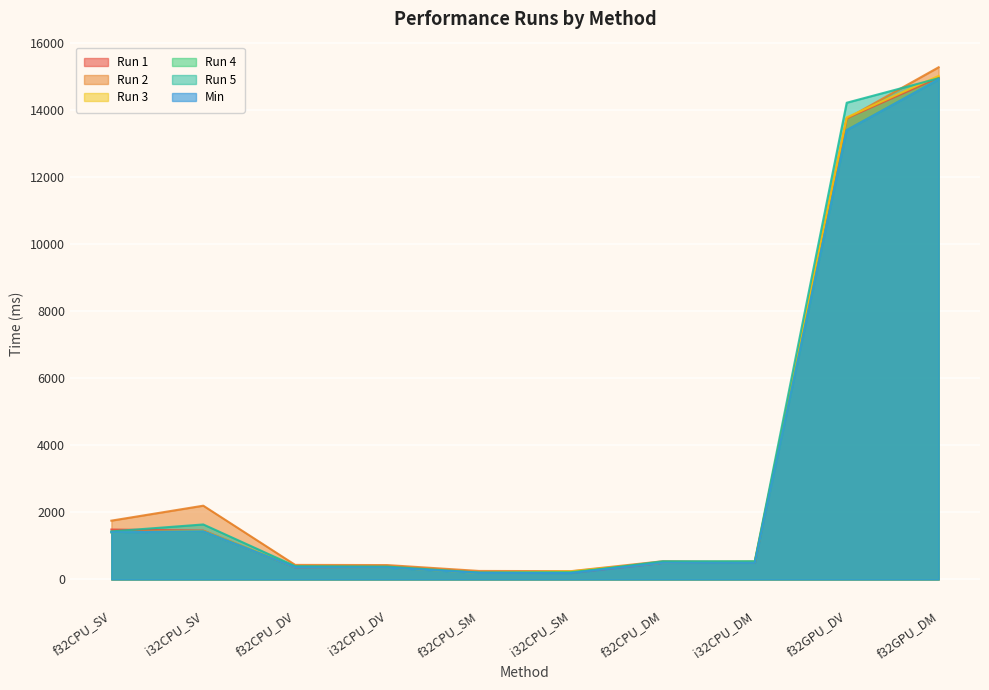

Between f32GPU_DV and f32CPU_SM, which is larger?

f32GPU_DV